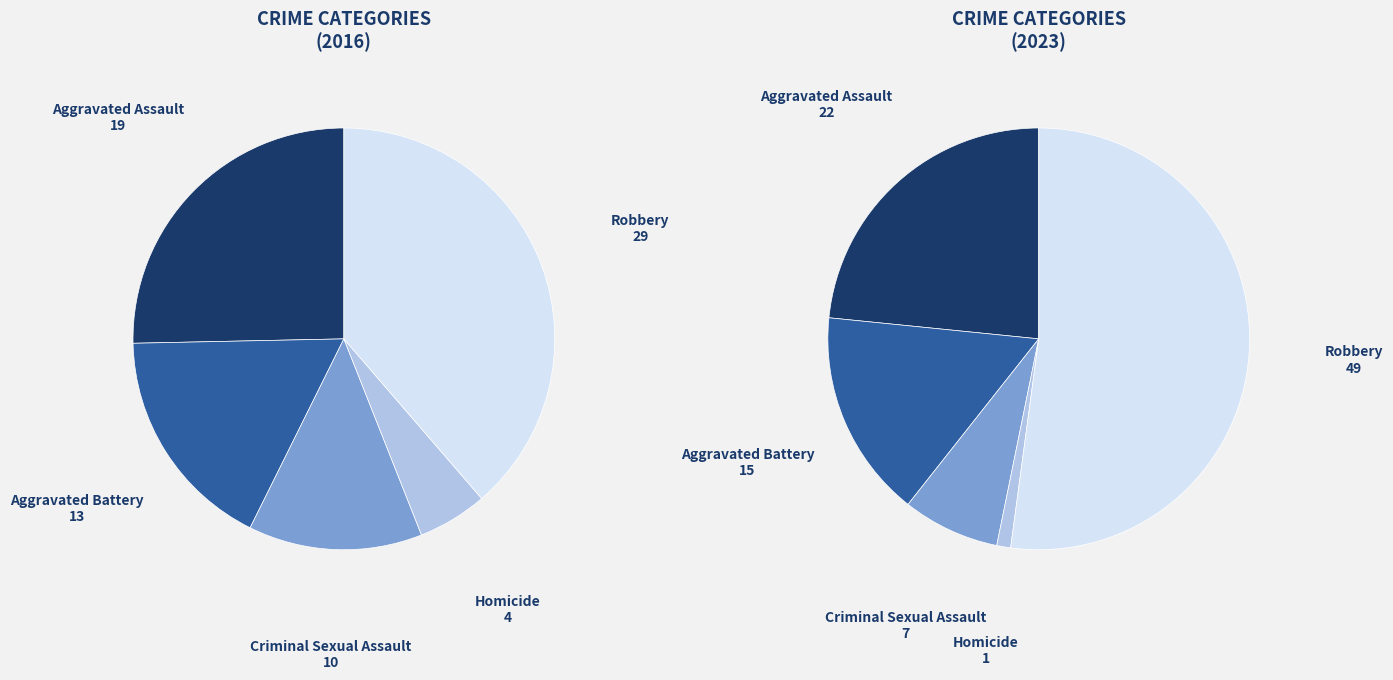

What is the difference between the highest and lowest values at 3?

3